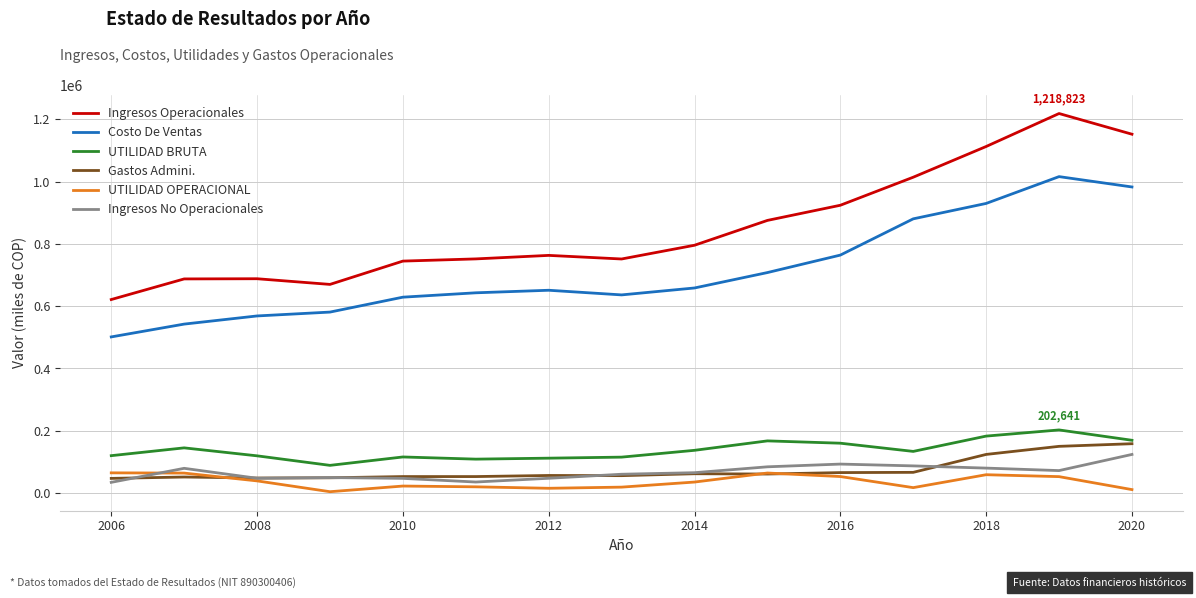

True or false: Ingresos No Operacionales and Costo De Ventas intersect in this chart.

False